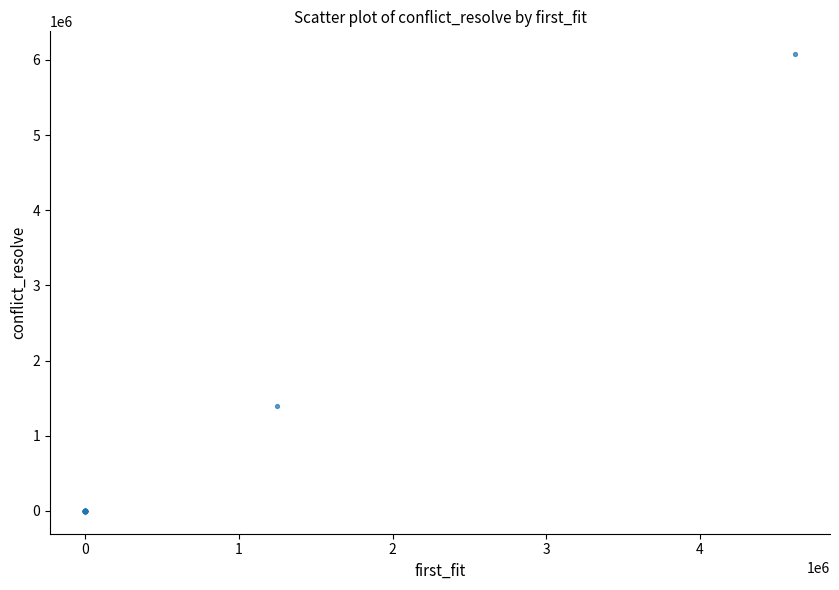

What Y value in the scatter plot is closest to 3037656?

1397737.0